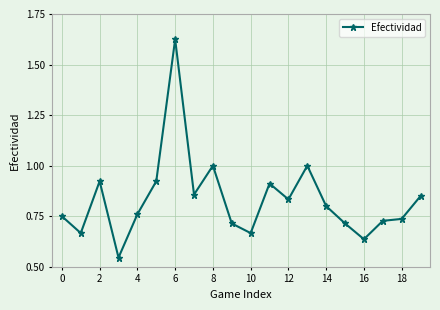

What is the sum of all values?

16.6